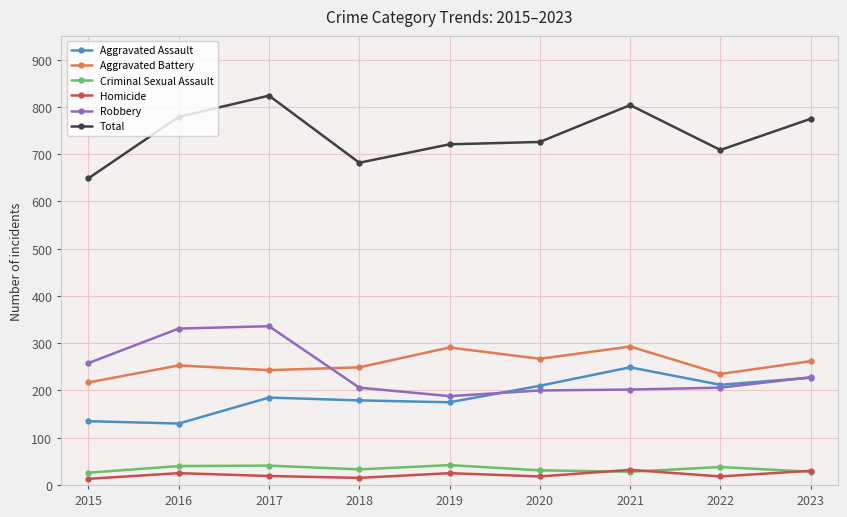

At which label does Total reach its peak?

2017